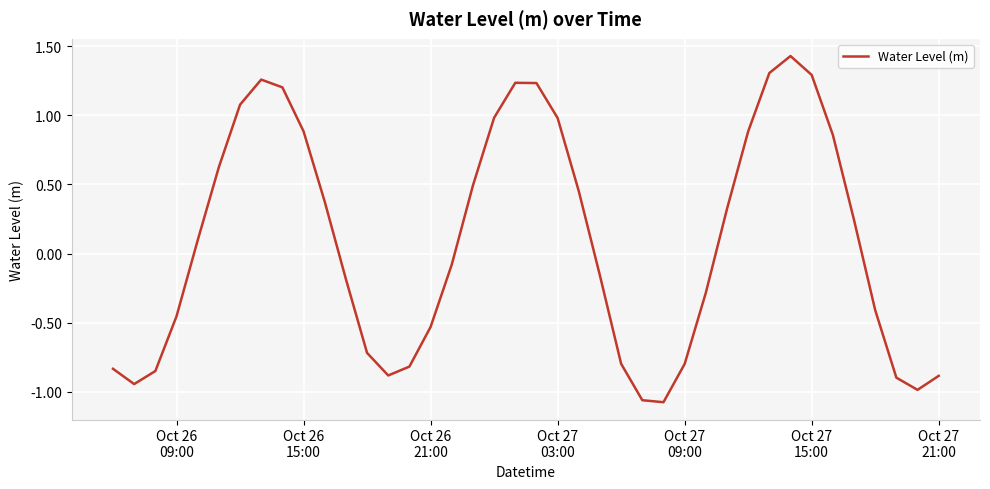

What is the difference between the maximum and minimum values?

2.5